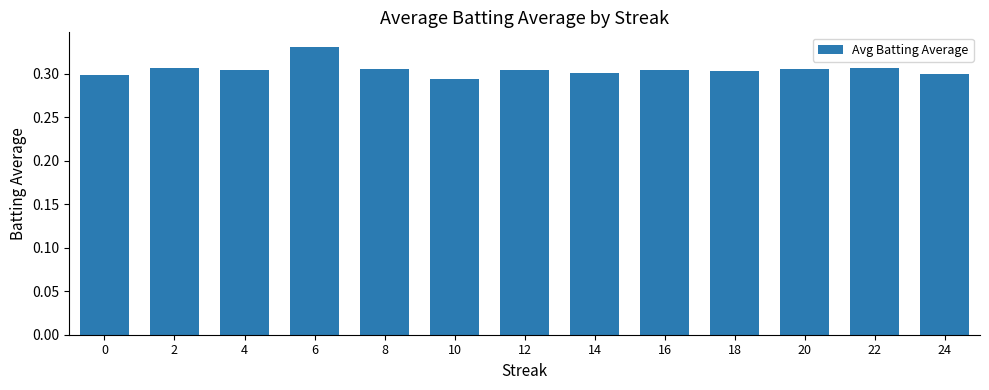

What is the sum of the values at 4 and 6?

0.6